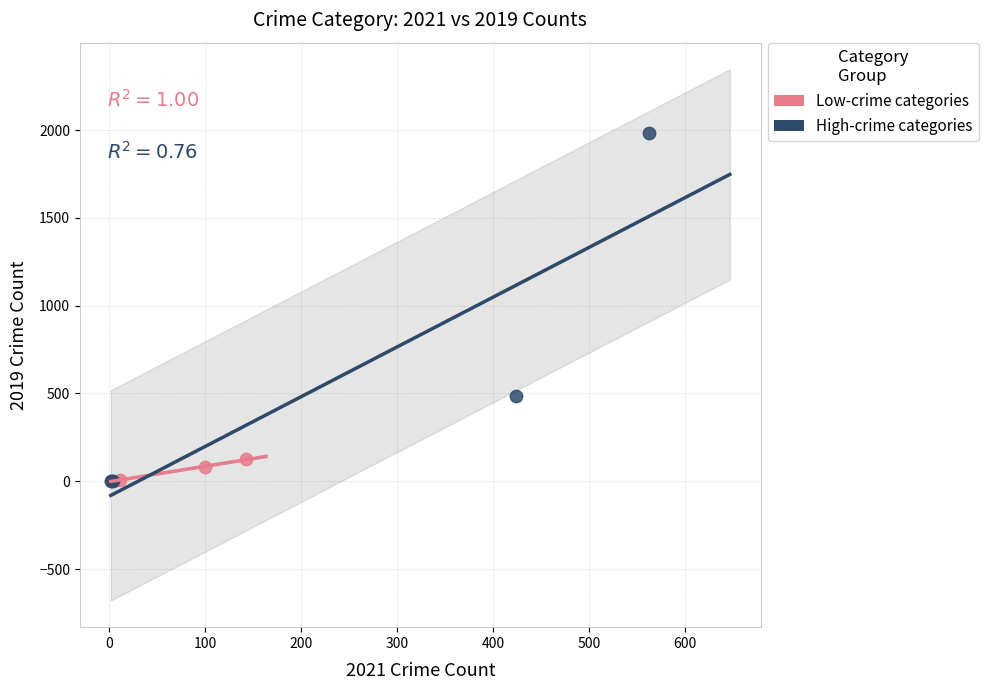

Which series has the largest Y range (max minus min)?

High-crime categories